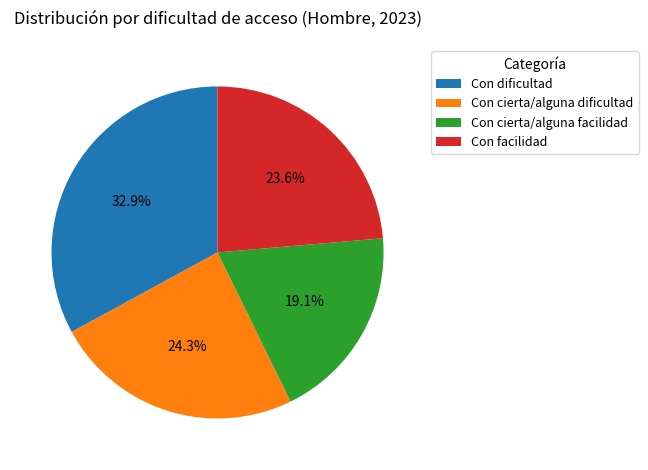

Rank the categories by value from lowest to highest.

Con cierta/alguna facilidad, Con facilidad, Con cierta/alguna dificultad, Con dificultad